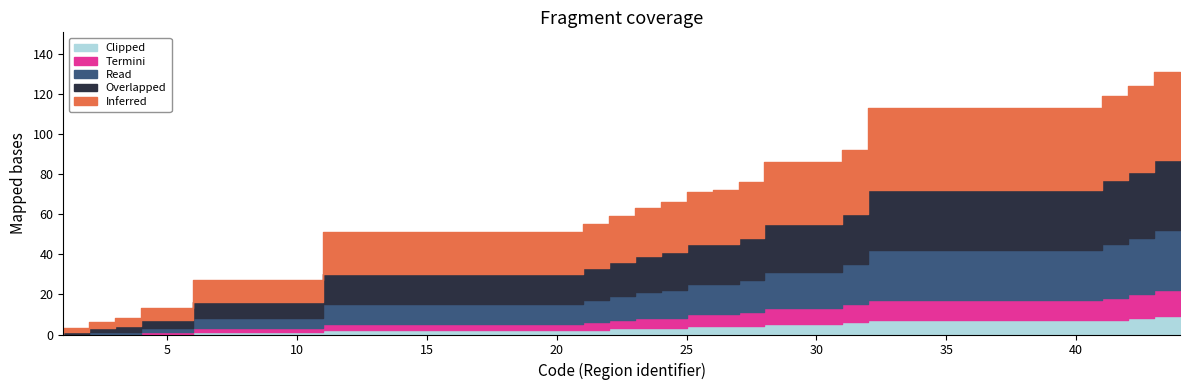

What is the sum of the Termini values at 4 and 41?

10